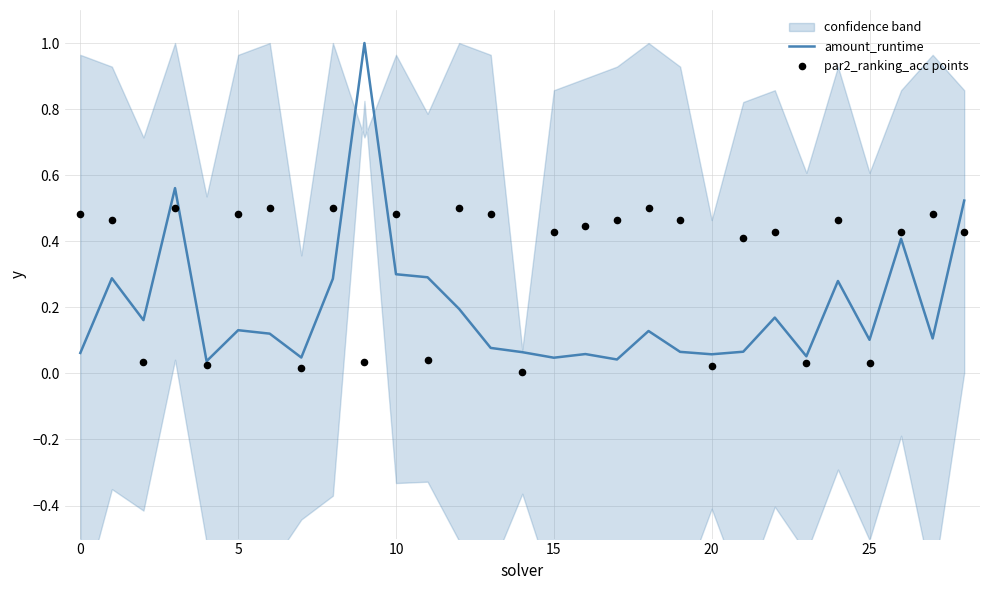

True or false: amount_runtime has a value of 0.1 at 10.

False